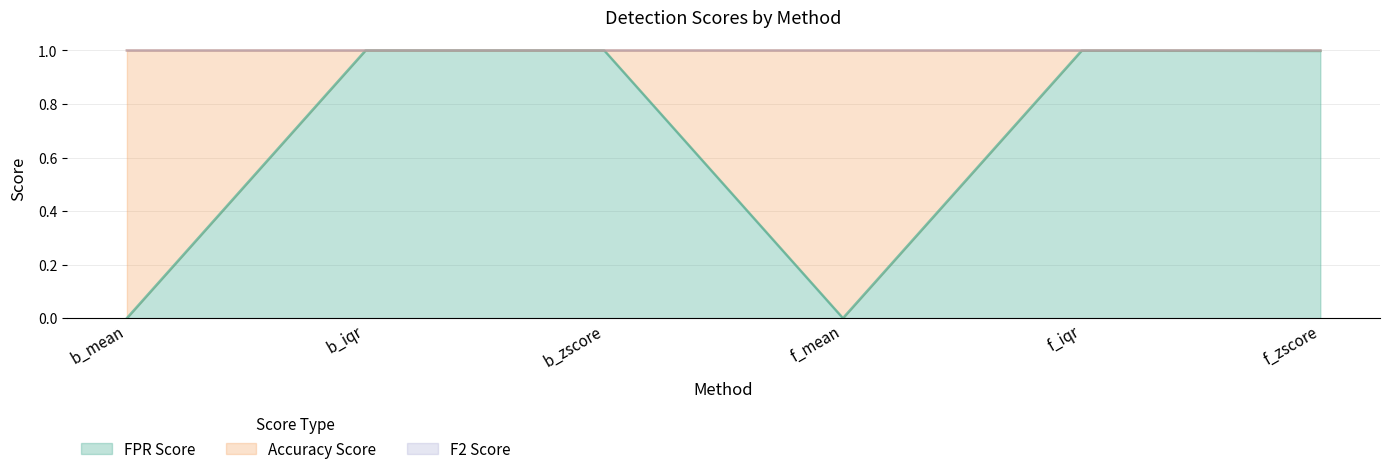

List the labels in order of FPR Score value, smallest first.

b_mean, f_mean, f_zscore, f_iqr, b_iqr, b_zscore